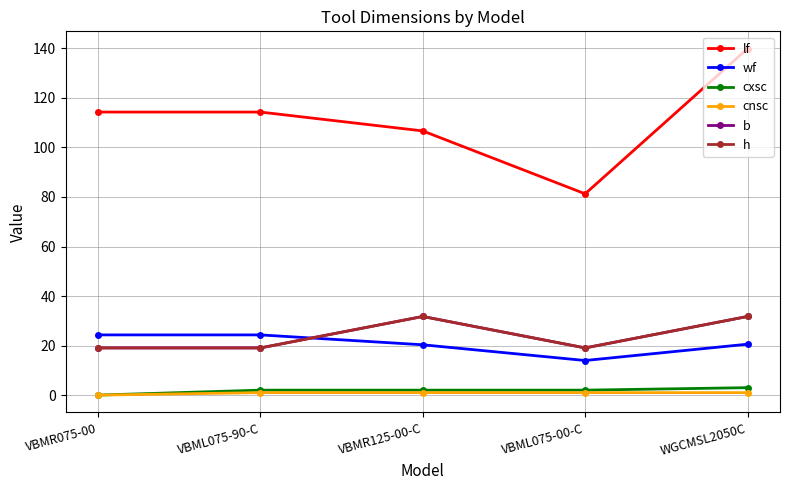

Where is h nearest to the value 25?

VBMR075-00